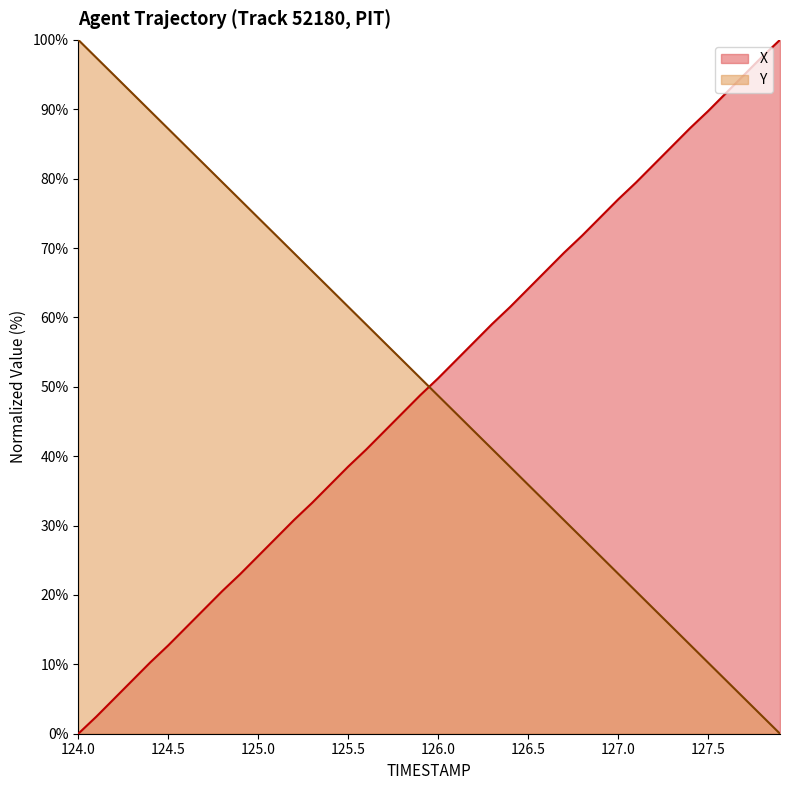

Rank the series by their maximum value, from highest to lowest.

X, Y